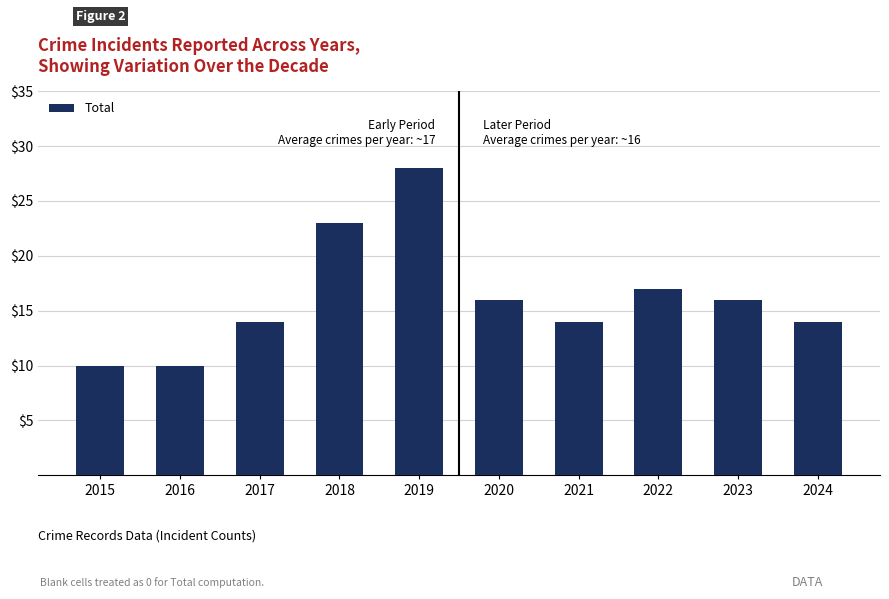

Are the bars horizontal?

No